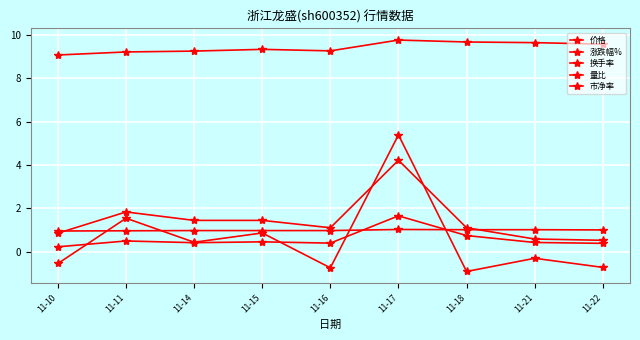

Is it true that 市净率 equals 0.5 at 11-15?

False